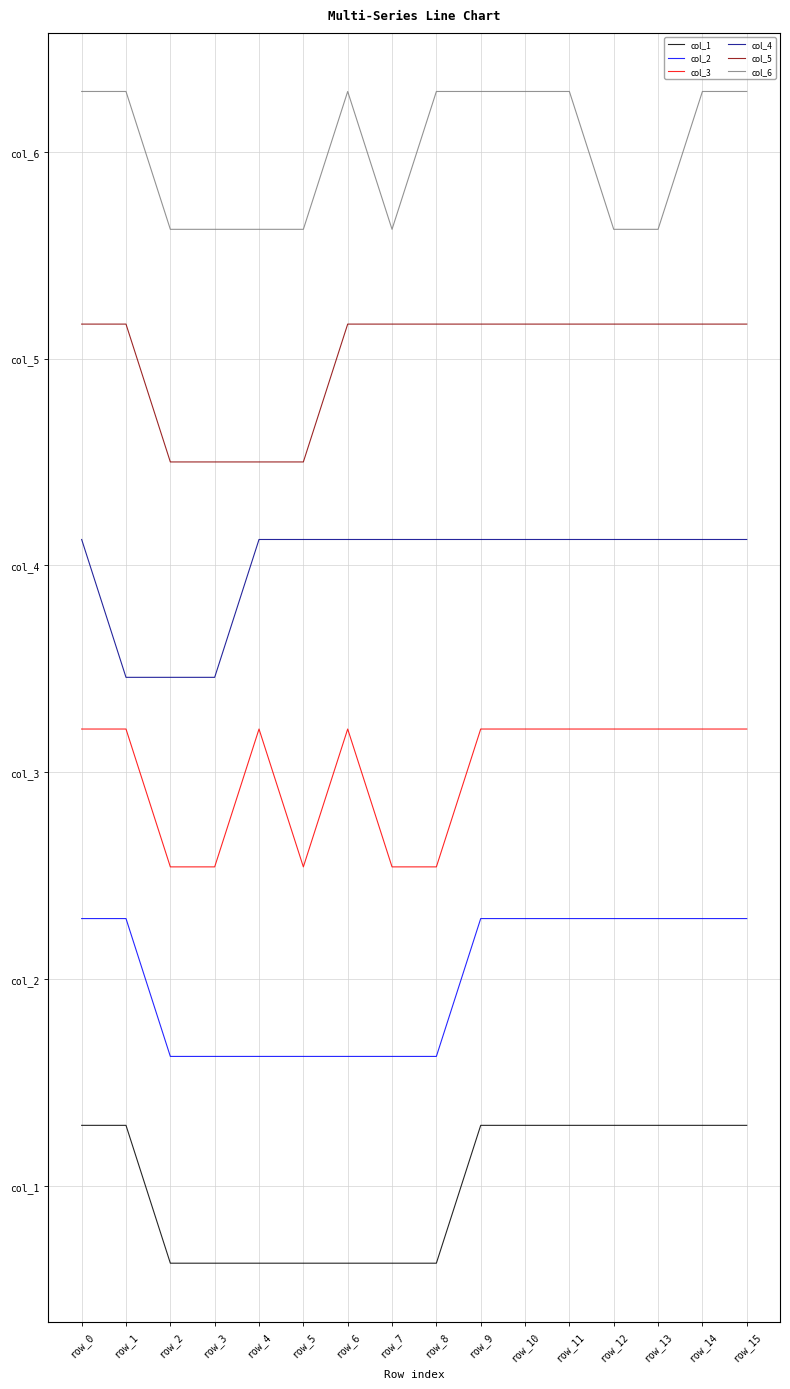

Reading left to right, list all the values displayed in this chart.

col_1: row_0=0.4	row_1=0.4	row_2=-0.6	row_3=-0.6	row_4=-0.6	row_5=-0.6	row_6=-0.6	row_7=-0.6	row_8=-0.6	row_9=0.4	row_10=0.4	row_11=0.4	row_12=0.4	row_13=0.4	row_14=0.4	row_15=0.4
col_2: row_0=1.9	row_1=1.9	row_2=0.9	row_3=0.9	row_4=0.9	row_5=0.9	row_6=0.9	row_7=0.9	row_8=0.9	row_9=1.9	row_10=1.9	row_11=1.9	row_12=1.9	row_13=1.9	row_14=1.9	row_15=1.9
col_3: row_0=3.3	row_1=3.3	row_2=2.3	row_3=2.3	row_4=3.3	row_5=2.3	row_6=3.3	row_7=2.3	row_8=2.3	row_9=3.3	row_10=3.3	row_11=3.3	row_12=3.3	row_13=3.3	row_14=3.3	row_15=3.3
col_4: row_0=4.7	row_1=3.7	row_2=3.7	row_3=3.7	row_4=4.7	row_5=4.7	row_6=4.7	row_7=4.7	row_8=4.7	row_9=4.7	row_10=4.7	row_11=4.7	row_12=4.7	row_13=4.7	row_14=4.7	row_15=4.7
col_5: row_0=6.2	row_1=6.2	row_2=5.2	row_3=5.2	row_4=5.2	row_5=5.2	row_6=6.2	row_7=6.2	row_8=6.2	row_9=6.2	row_10=6.2	row_11=6.2	row_12=6.2	row_13=6.2	row_14=6.2	row_15=6.2
col_6: row_0=7.9	row_1=7.9	row_2=6.9	row_3=6.9	row_4=6.9	row_5=6.9	row_6=7.9	row_7=6.9	row_8=7.9	row_9=7.9	row_10=7.9	row_11=7.9	row_12=6.9	row_13=6.9	row_14=7.9	row_15=7.9